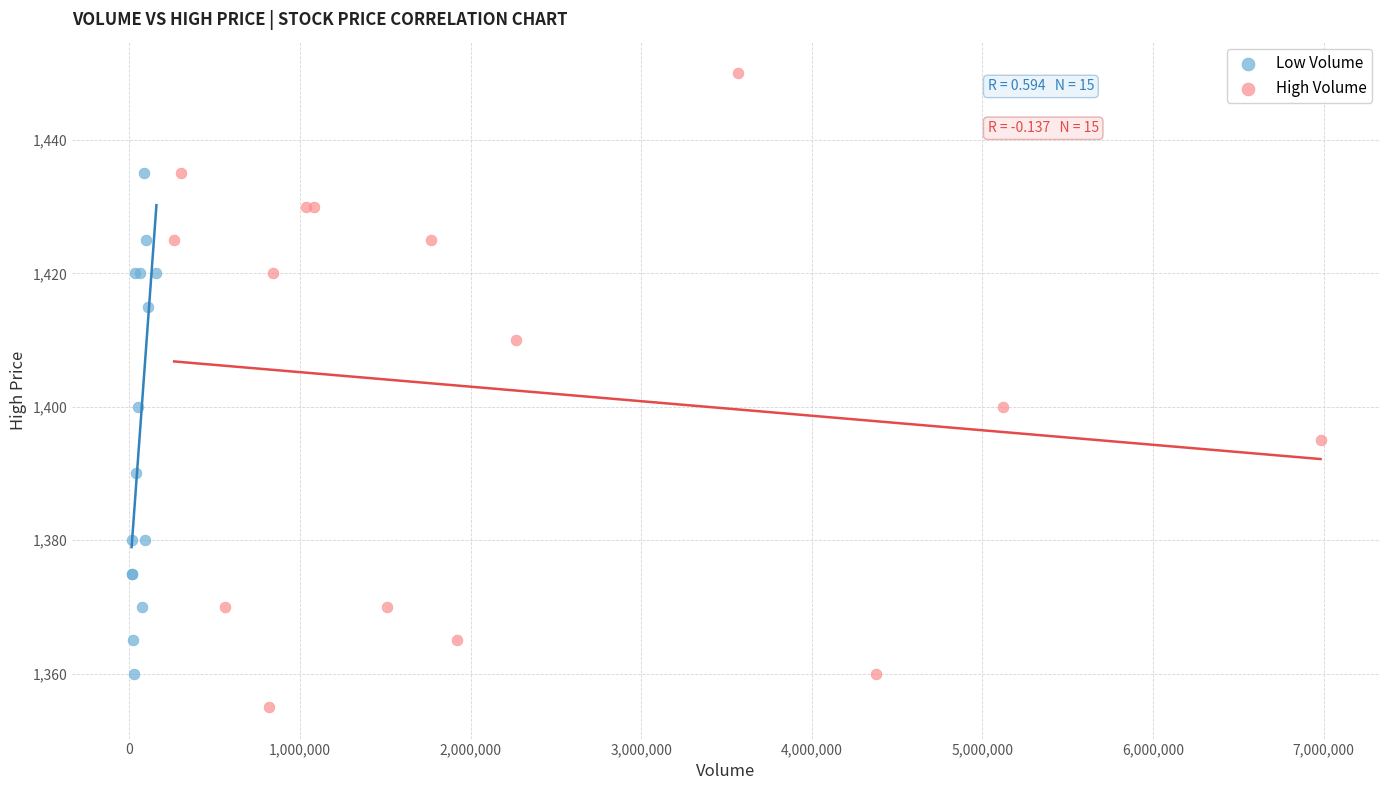

Which series contains the highest Y value?

High Volume